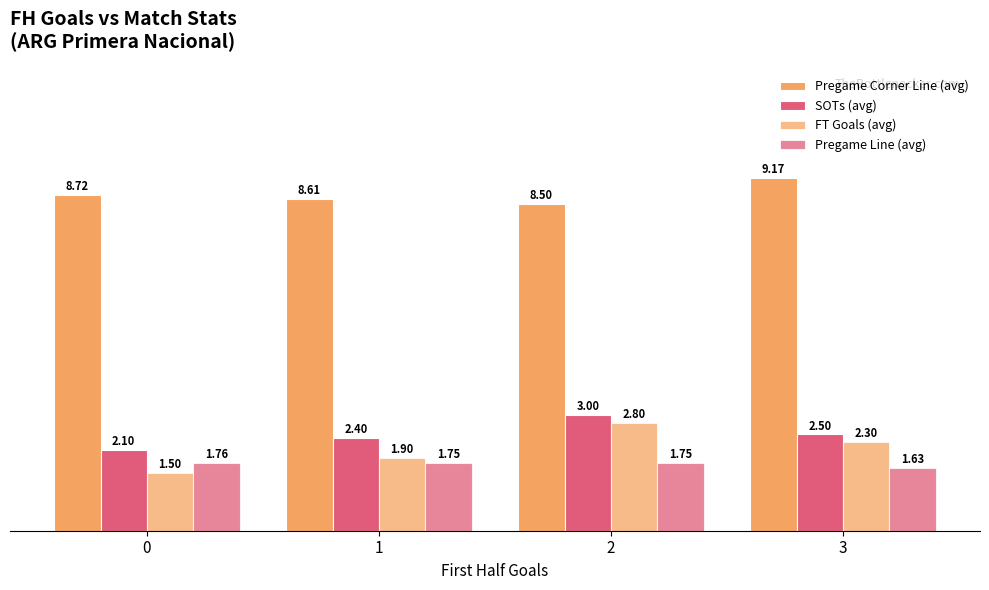

What is the difference between the maximum and minimum values in the Pregame Corner Line (avg) series?

0.7